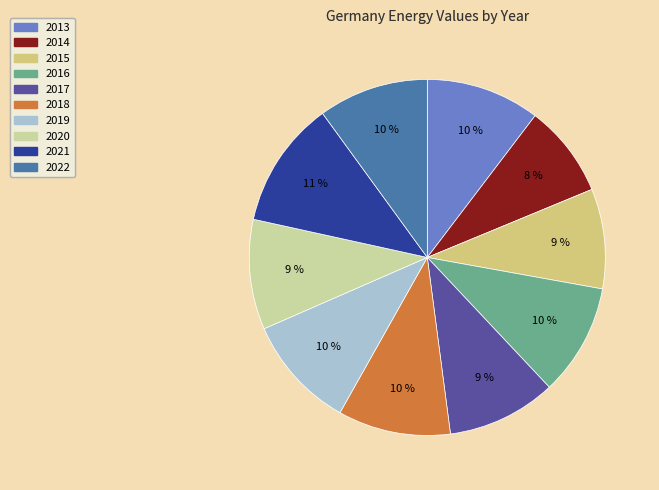

Is there any slice that represents more than half of the pie?

No